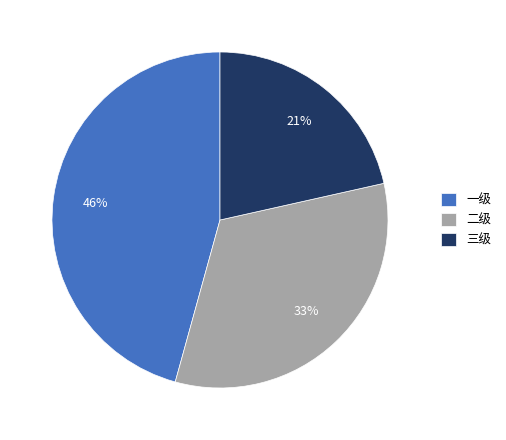

Which has a higher value, 三级 or 二级?

二级